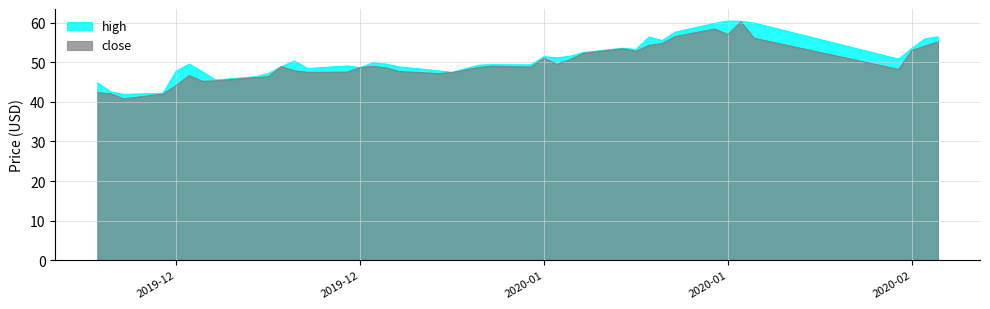

At which label does high first exceed 49?

2019-12-11